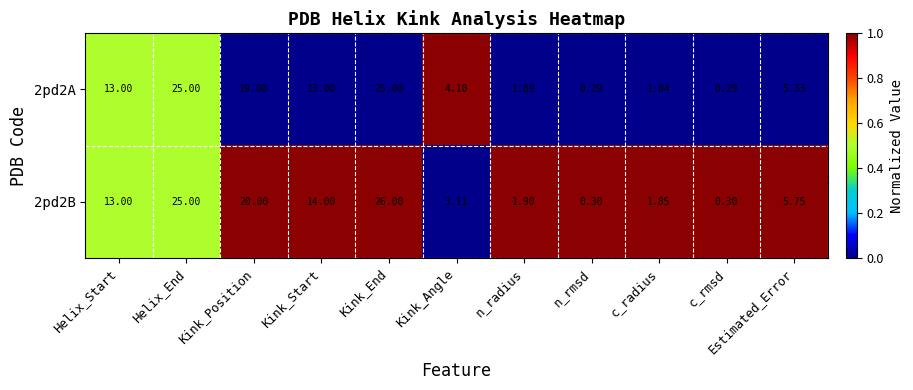

How many series are shown in this chart?

2